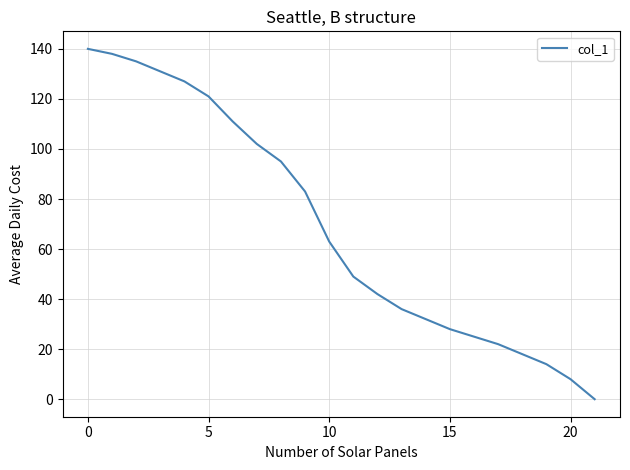

What is the difference between the maximum and minimum values?

140